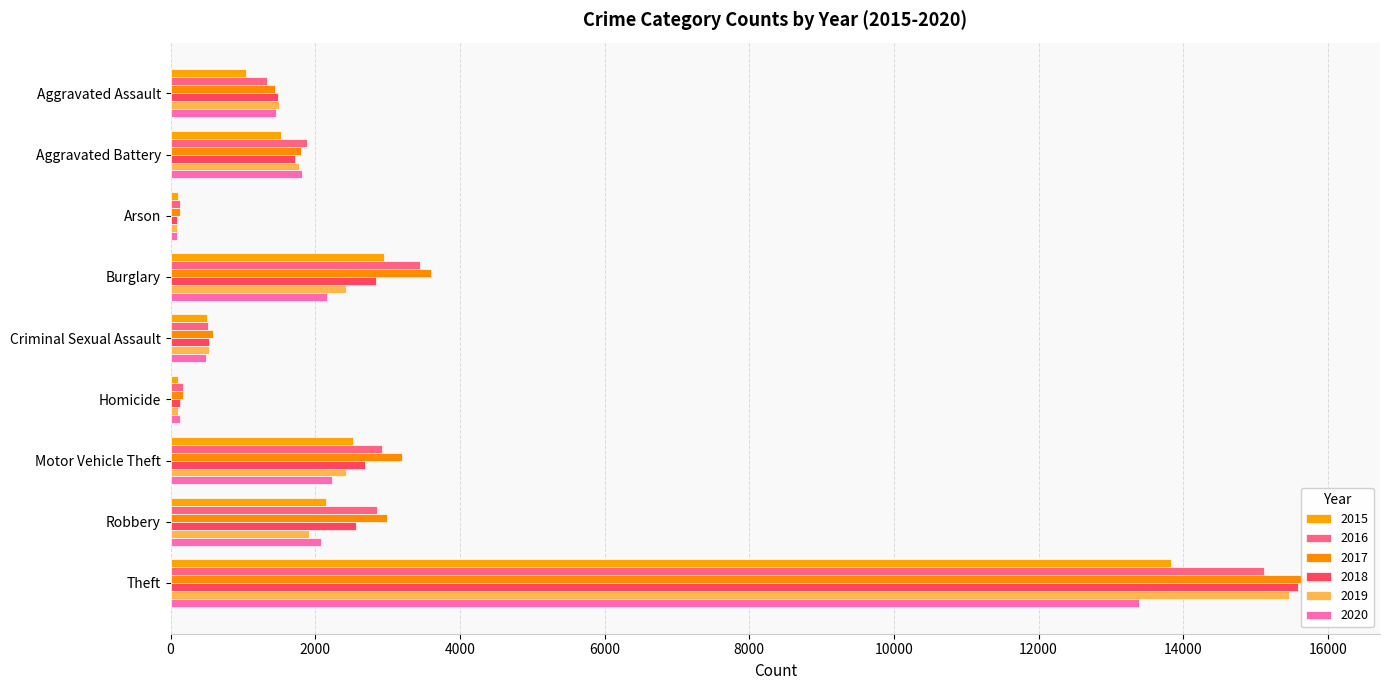

What is the lowest value of the 2018 series?

84